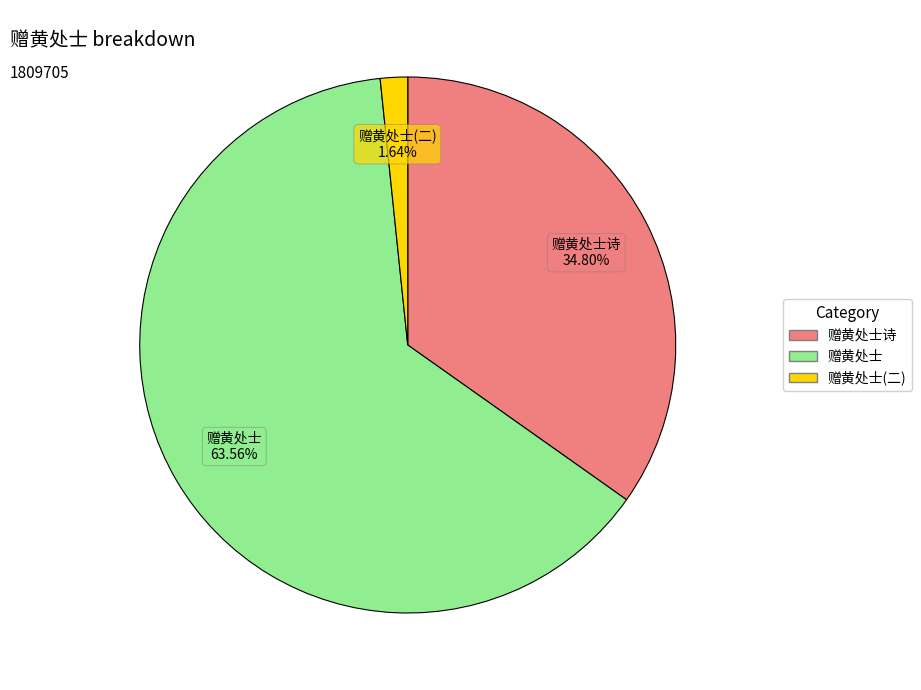

Is the sum of 赠黄处士(二) and 赠黄处士 greater than half?

Yes